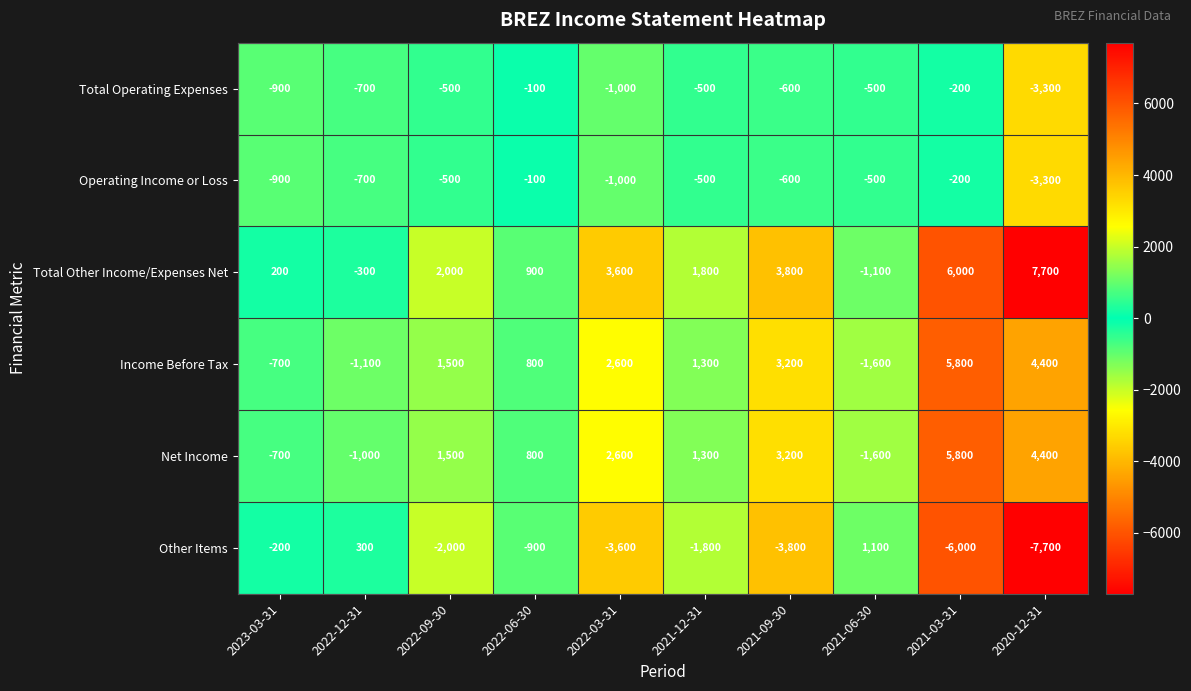

How many distinct data groups are displayed?

6